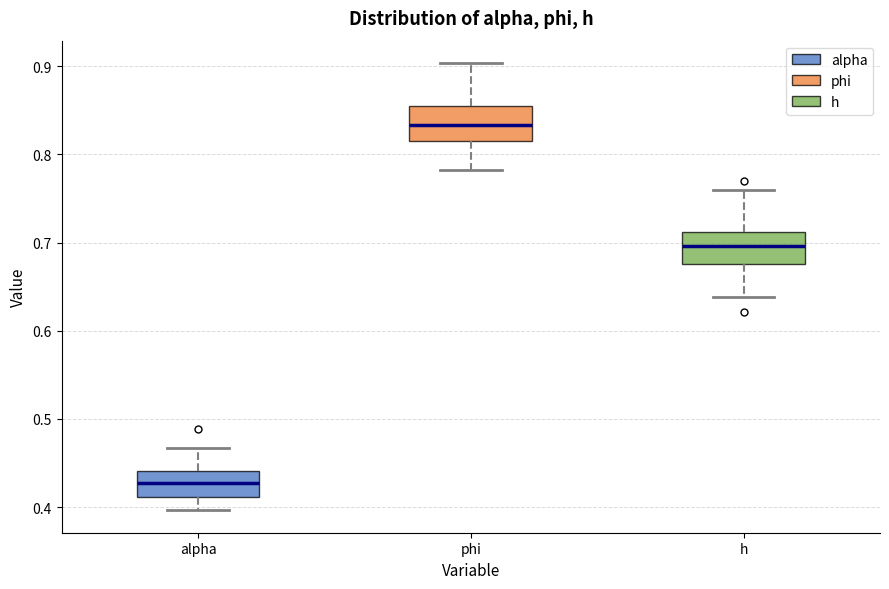

Which box's median line is the highest?

phi